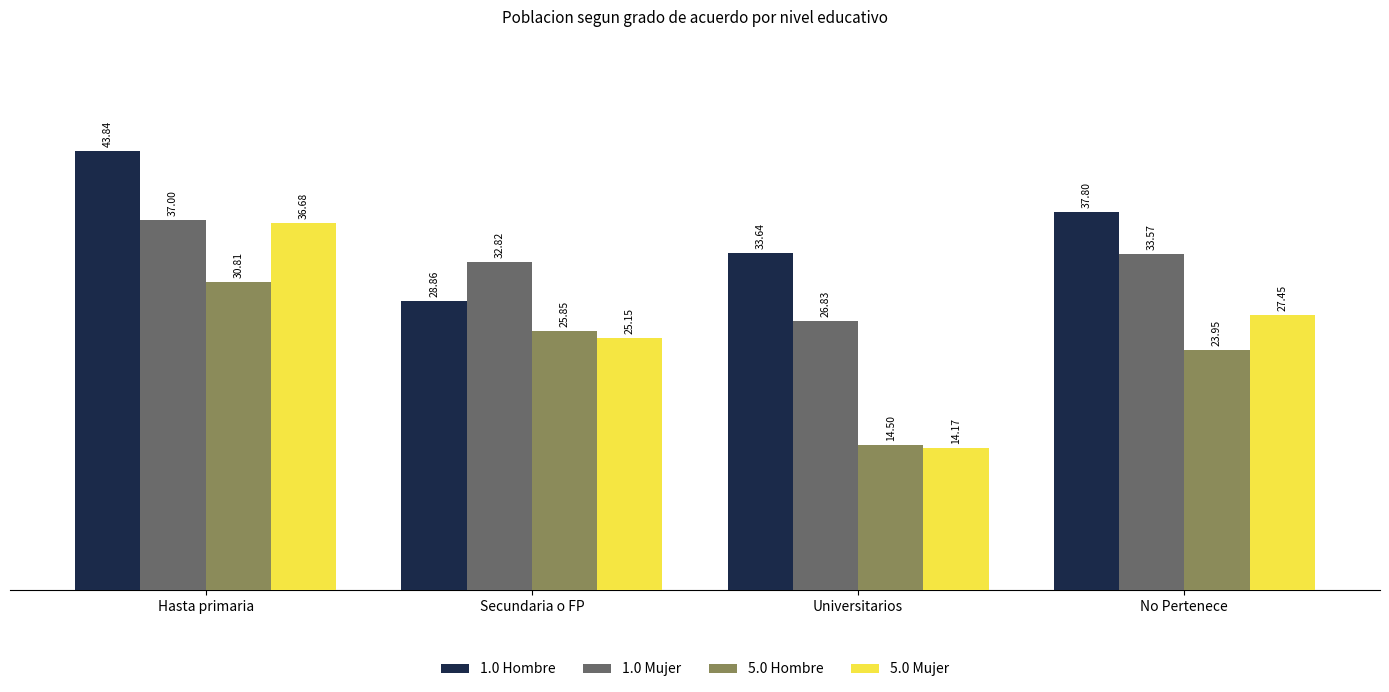

How many values in the 5.0 Hombre series exceed 25?

2